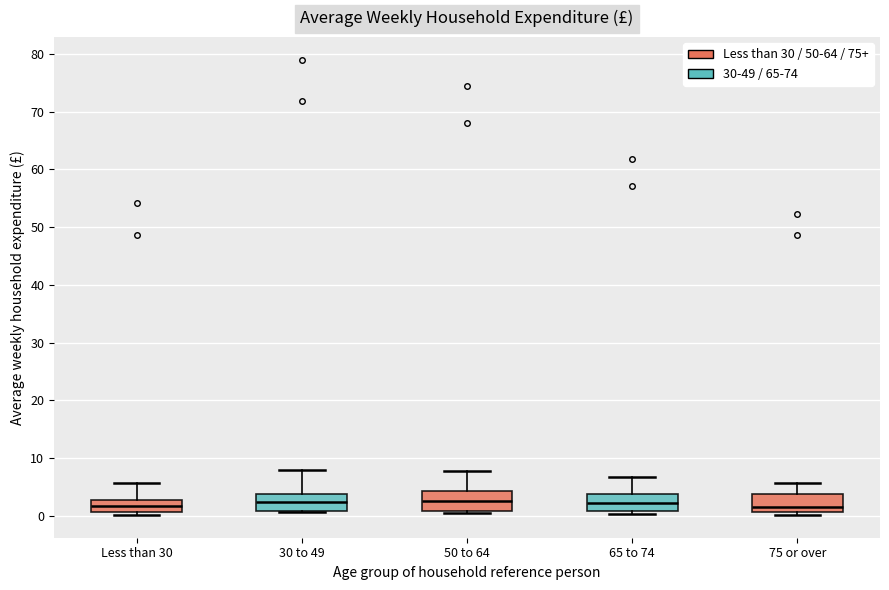

Where does the median line of the box for Less than 30 sit on the y-axis? The values are not printed on the chart, so give them approximately, as read against the axis.

2